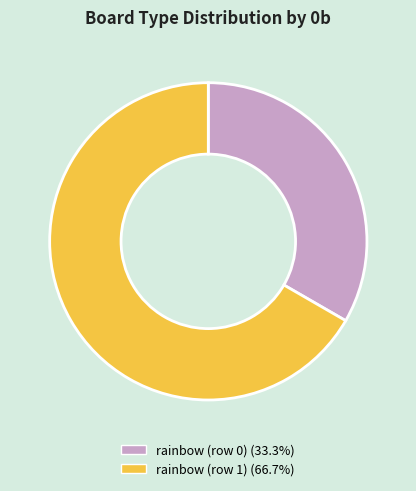

Approximately how many times larger is the value at rainbow (row 1) compared to rainbow (row 0)?

2.0